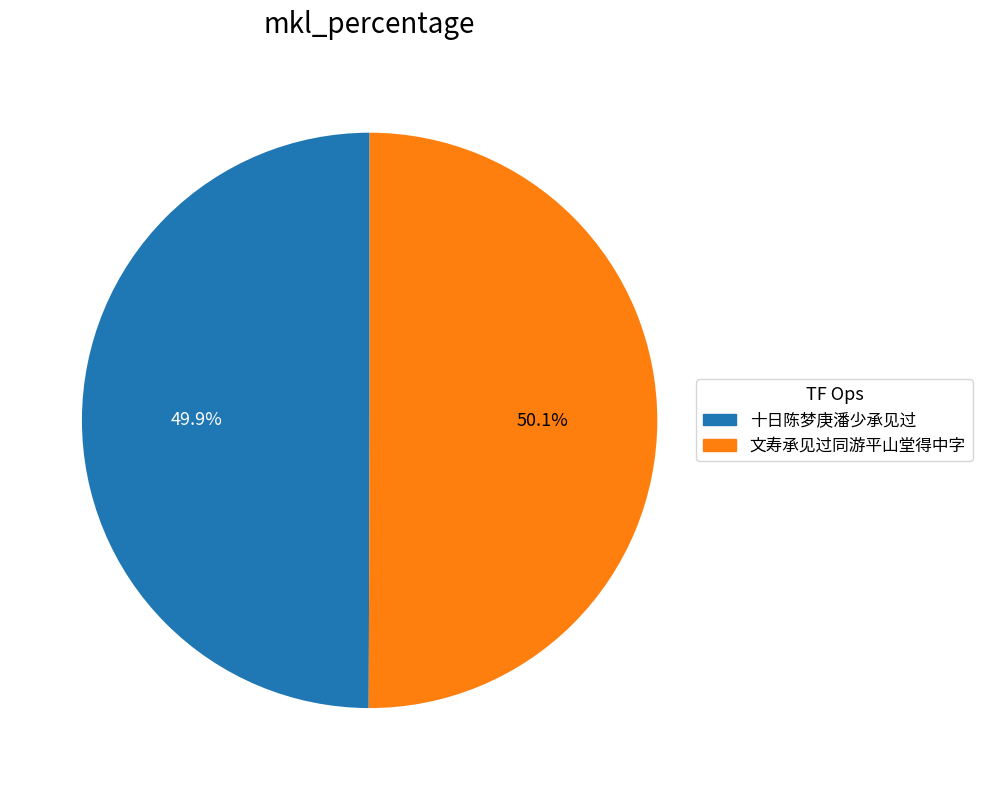

Count the number of slices in the pie.

2